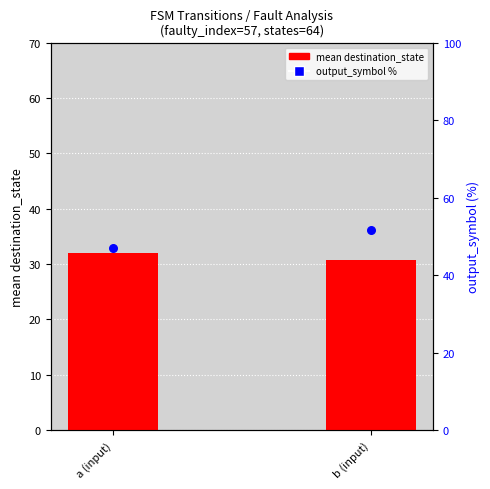

Which series reaches the maximum Y coordinate?

output_symbol %